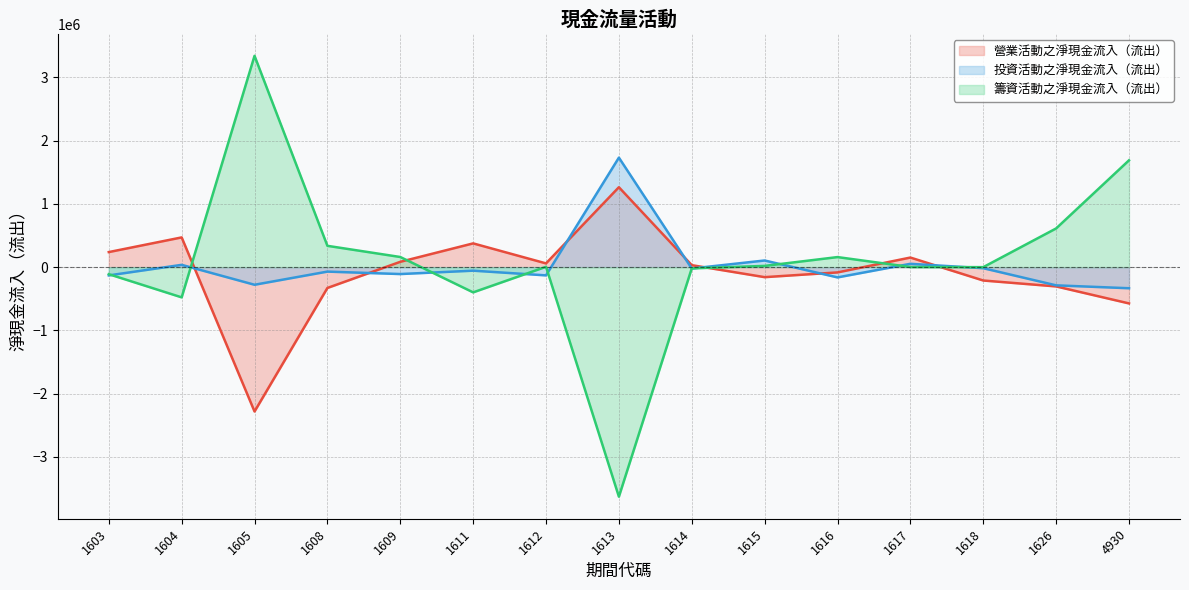

Reading left to right, transcribe all the data shown in this chart.

營業活動之淨現金流入（流出）: 1603=238289	1604=470267	1605=-2282413	1608=-329152	1609=84254	1611=375726	1612=59437	1613=1263647	1614=31285	1615=-158237	1616=-83351	1617=151701	1618=-211225	1626=-304761	4930=-573589
投資活動之淨現金流入（流出）: 1603=-130483	1604=36442	1605=-278468	1608=-70407	1609=-109099	1611=-55718	1612=-130039	1613=1731827	1614=-21461	1615=105229	1616=-162243	1617=52756	1618=-16681	1626=-287733	4930=-333525
籌資活動之淨現金流入（流出）: 1603=-111248	1604=-477795	1605=3341658	1608=337154	1609=160375	1611=-398805	1612=5587	1613=-3629529	1614=-19428	1615=19735	1616=159142	1617=2096	1618=0	1626=611975	4930=1689082